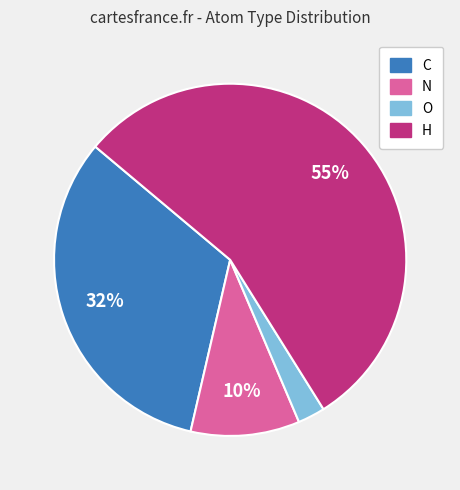

Combined, do O and H account for over 50%?

Yes